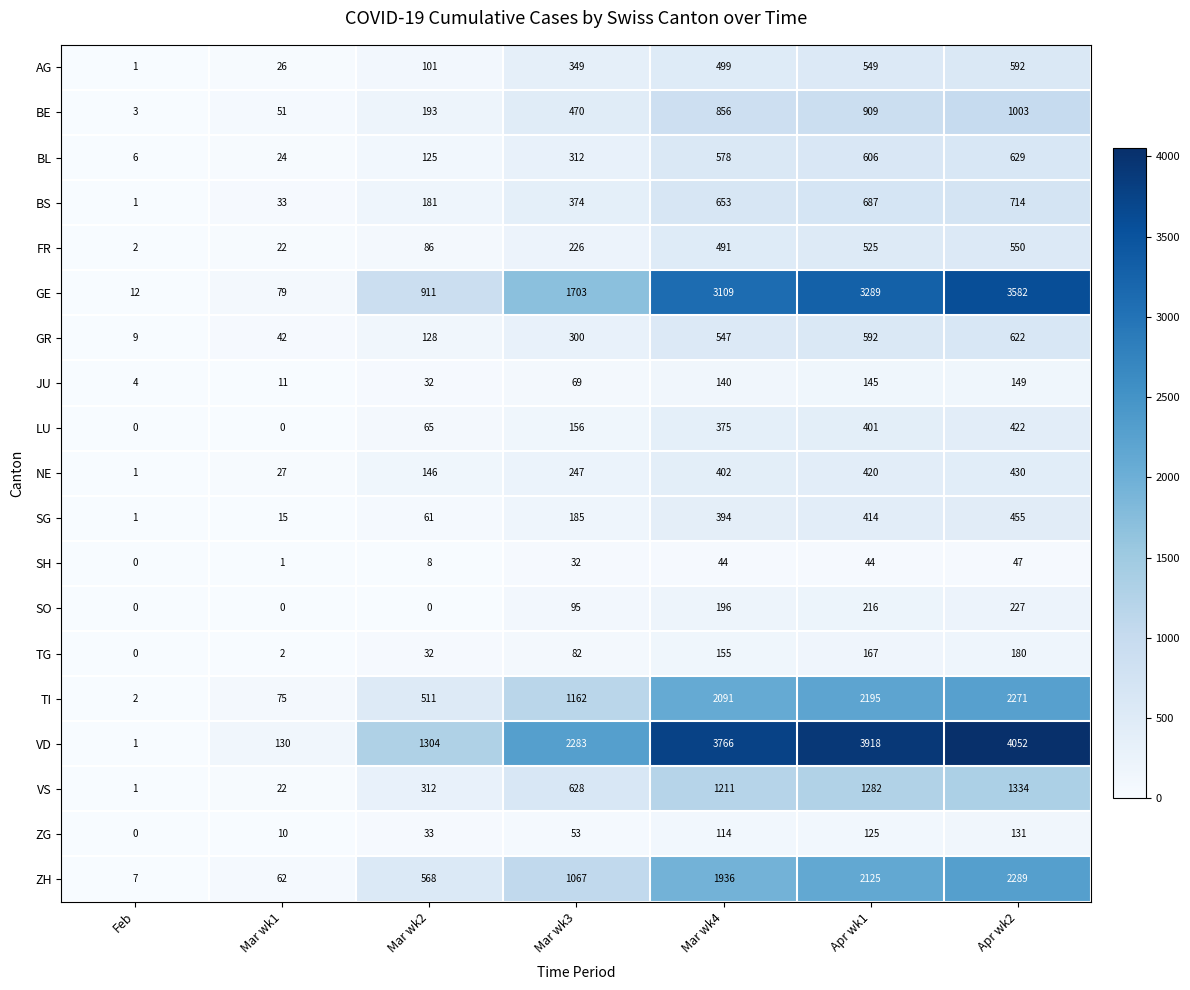

What is the average value of the BE series?

498